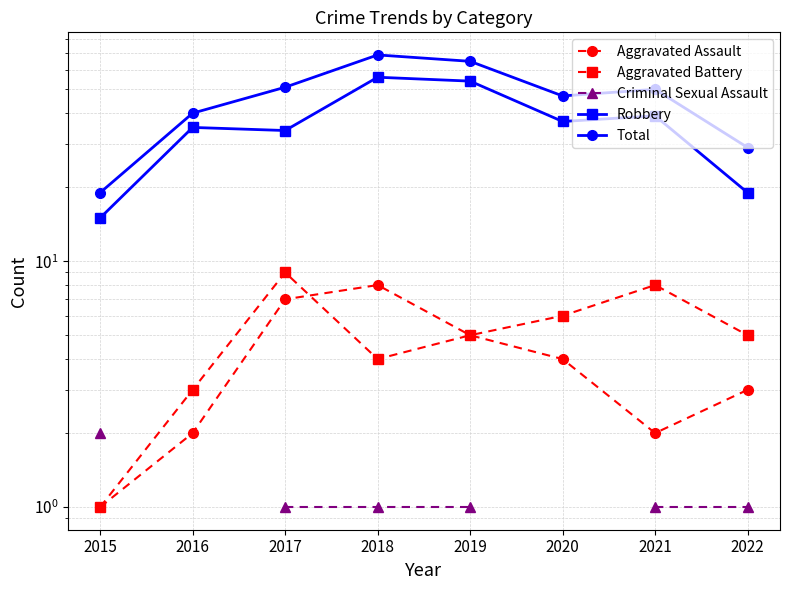

Count the number of categories in the chart.

8